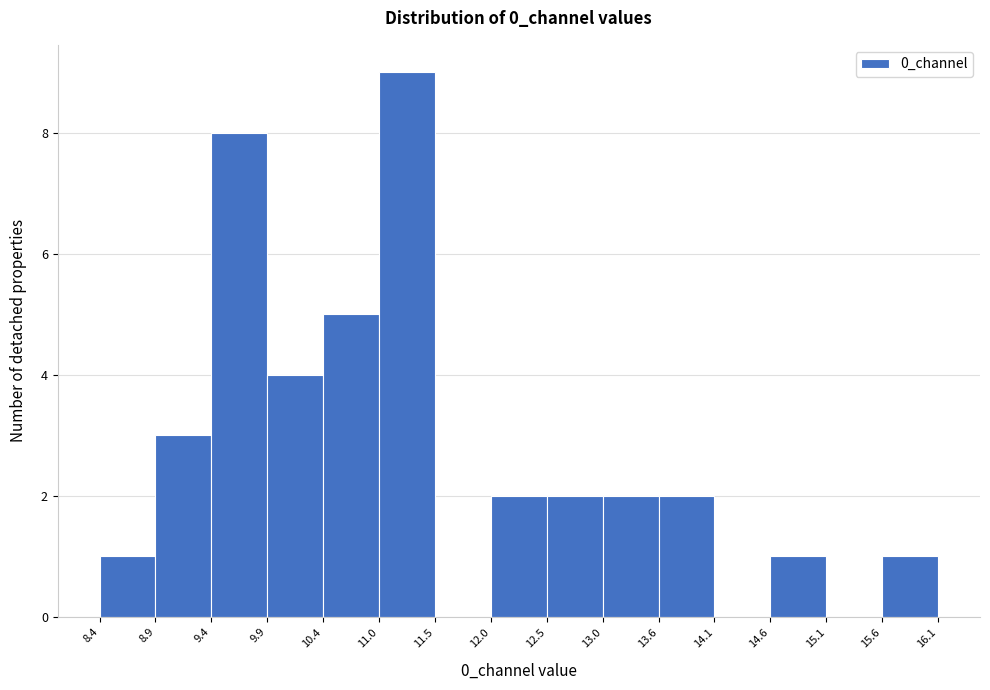

Reading left to right, transcribe this chart: for each bar, give the range it covers on the x-axis and its height. The values are not printed on the chart, so give them approximately, as read against the axis.

8.4 to 8.9: 1
8.9 to 9.4: 3
9.4 to 9.9: 8
9.9 to 10.4: 4
10.4 to 11.0: 5
11.0 to 11.5: 9
11.5 to 12.0: 0
12.0 to 12.5: 2
12.5 to 13.0: 2
13.0 to 13.6: 2
13.6 to 14.1: 2
14.1 to 14.6: 0
14.6 to 15.1: 1
15.1 to 15.6: 0
15.6 to 16.1: 1